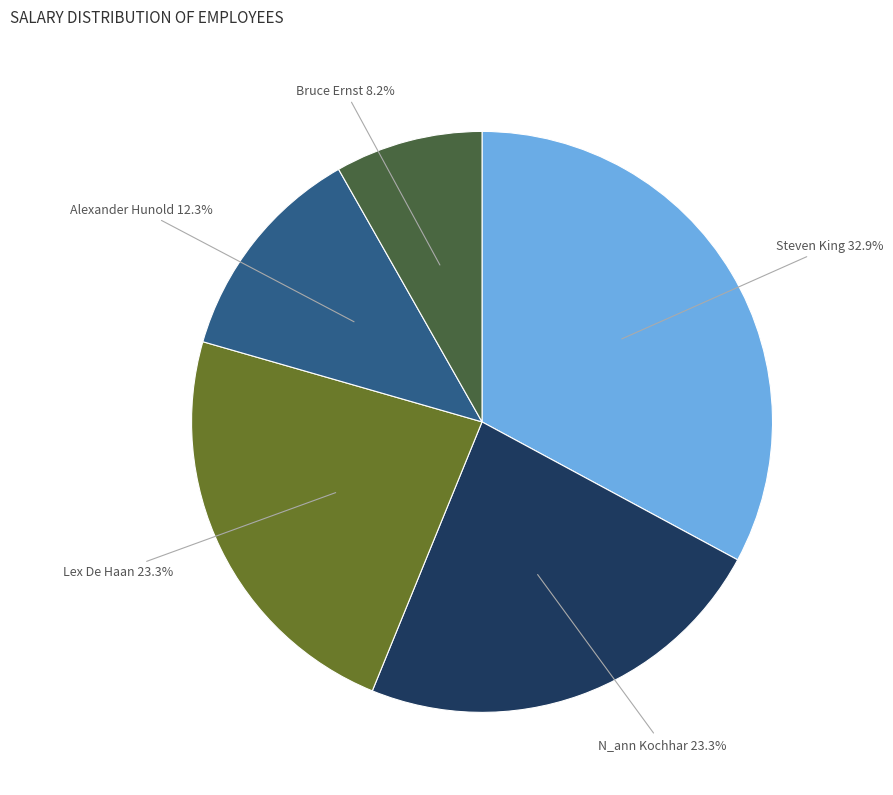

Is the sum of Steven King and Lex De Haan greater than half?

Yes